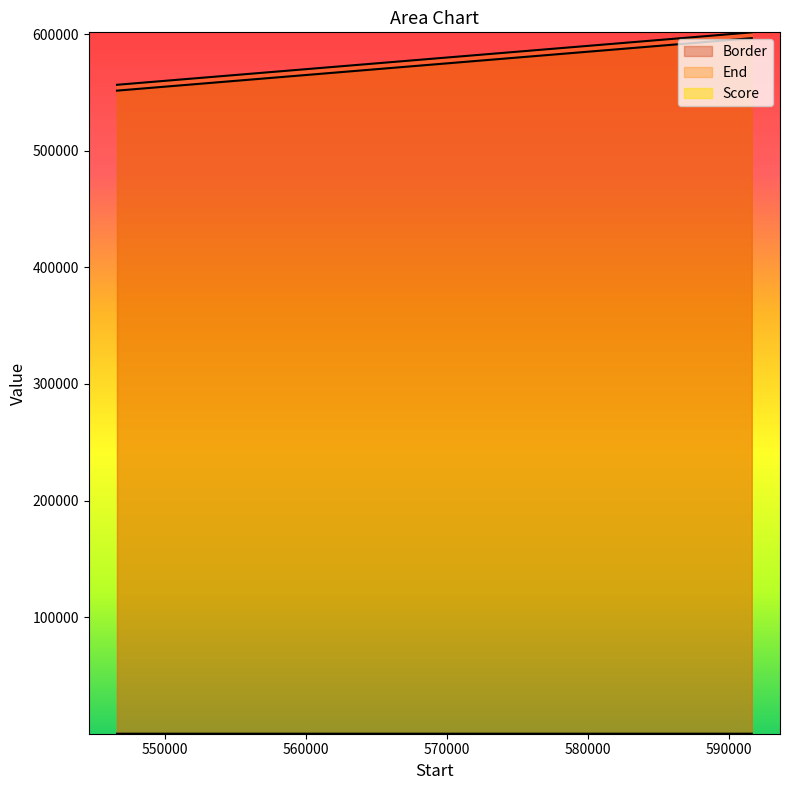

What is the total value across all series at 556626.01?

1128252.6